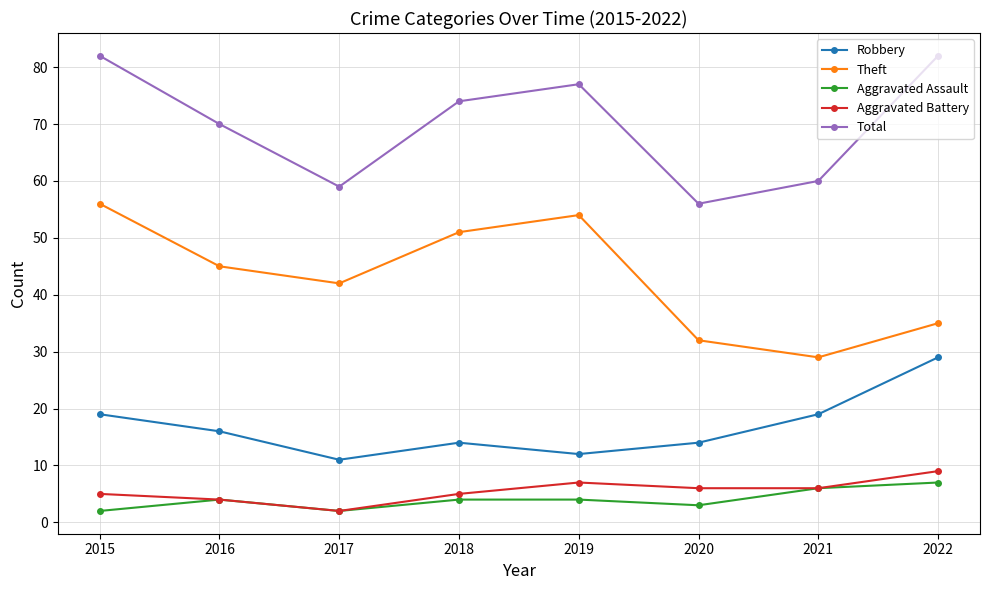

At which category does Aggravated Assault reach its first local valley?

2017